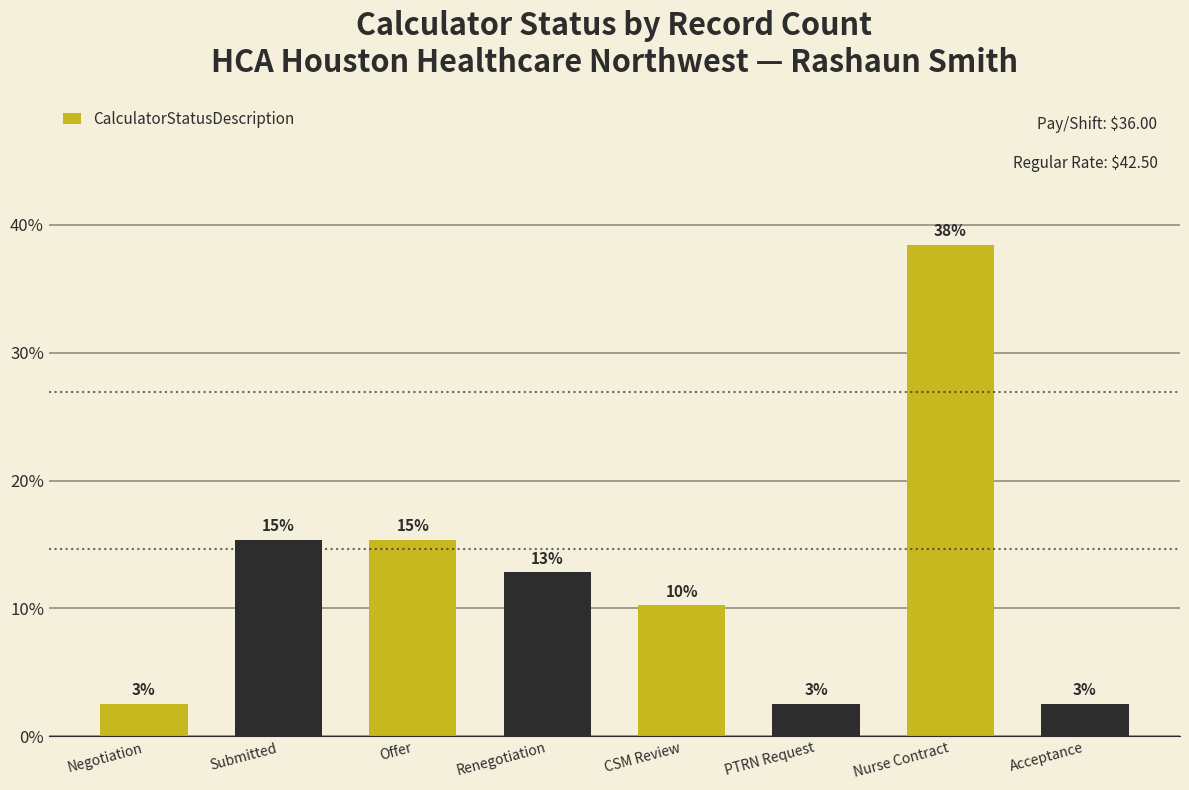

True or false: the data shows 3.6 at CSM Review.

False